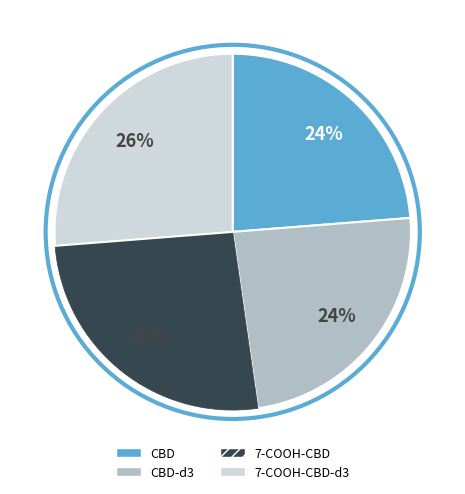

Is there a majority slice in this chart?

No